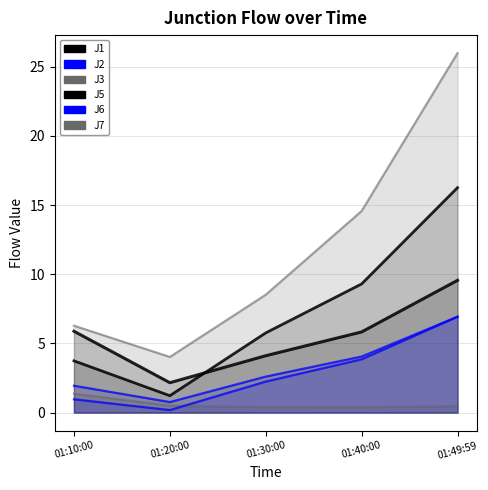

At which category does J3 reach its first local valley?

01:40:00